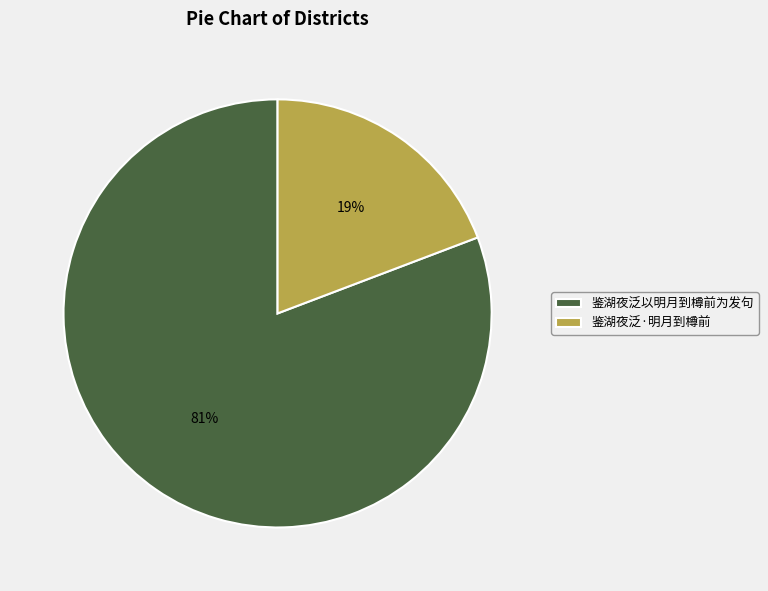

Is it true that 鉴湖夜泛·明月到樽前 is 19% of the pie?

True